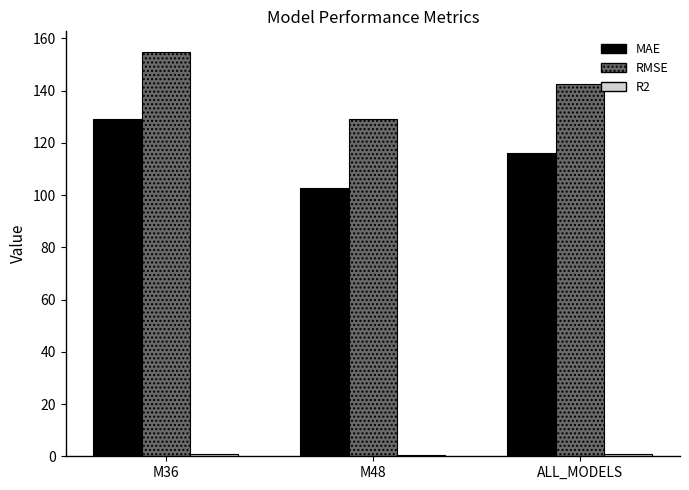

Is it true that RMSE equals 129.2 at M48?

True